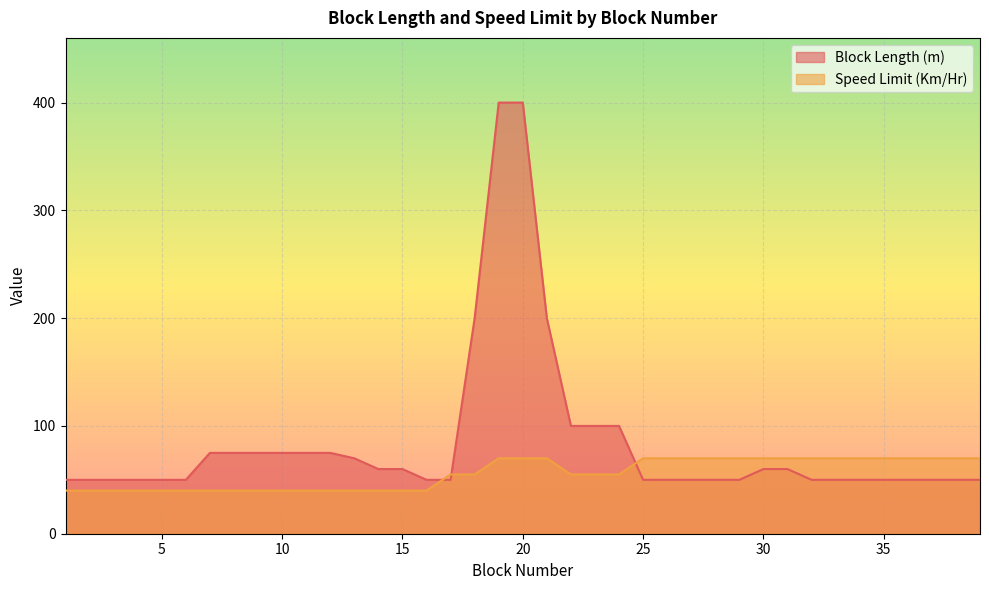

What is the minimum value for Speed Limit (Km/Hr)?

40